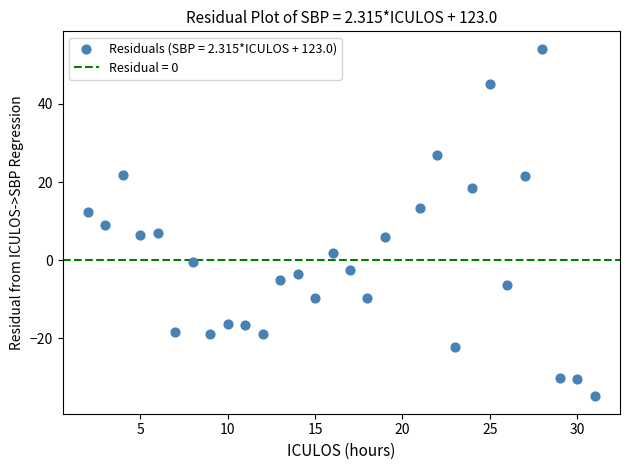

What is the range of X values (max minus min)?

29.0